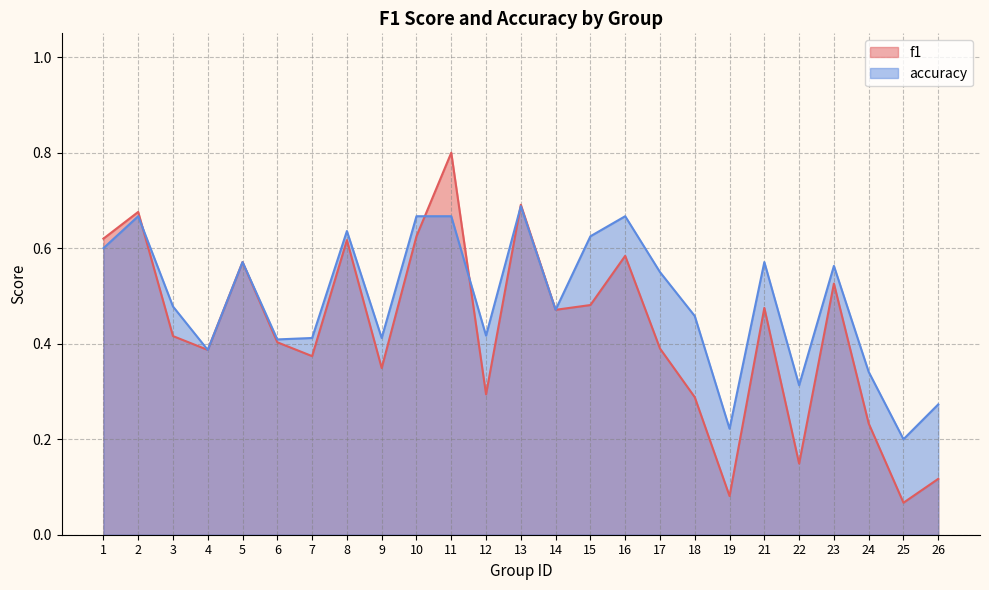

Is the value of f1 at 3 greater than the value of accuracy at 7?

Yes